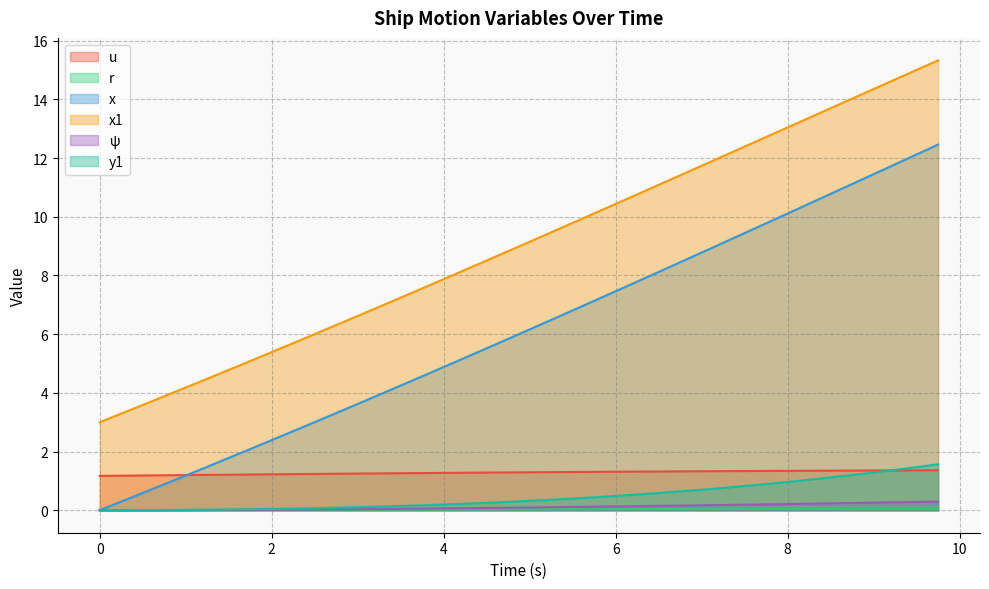

Which series has the widest spread of values?

x